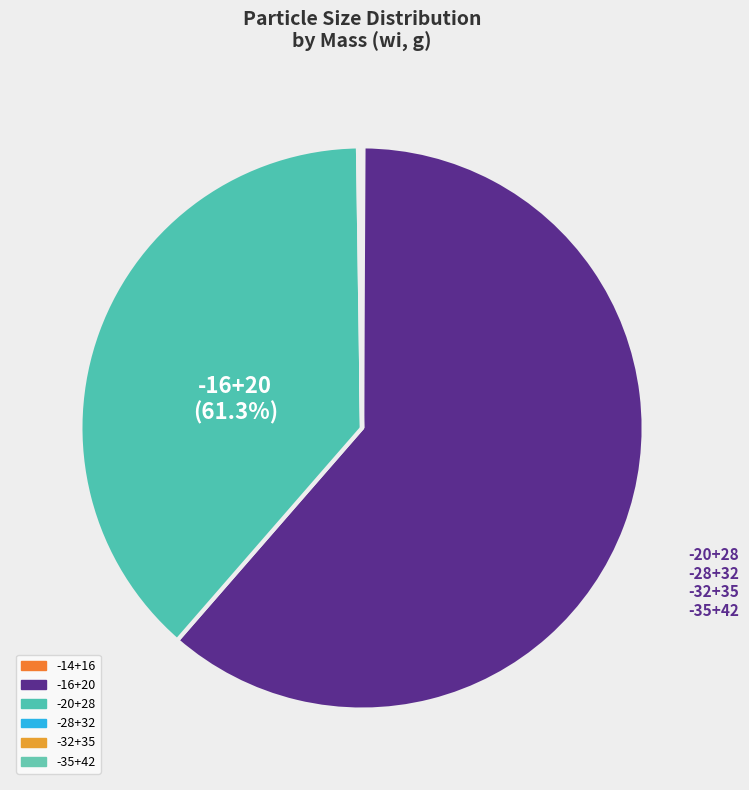

How many slices are in this pie chart?

6